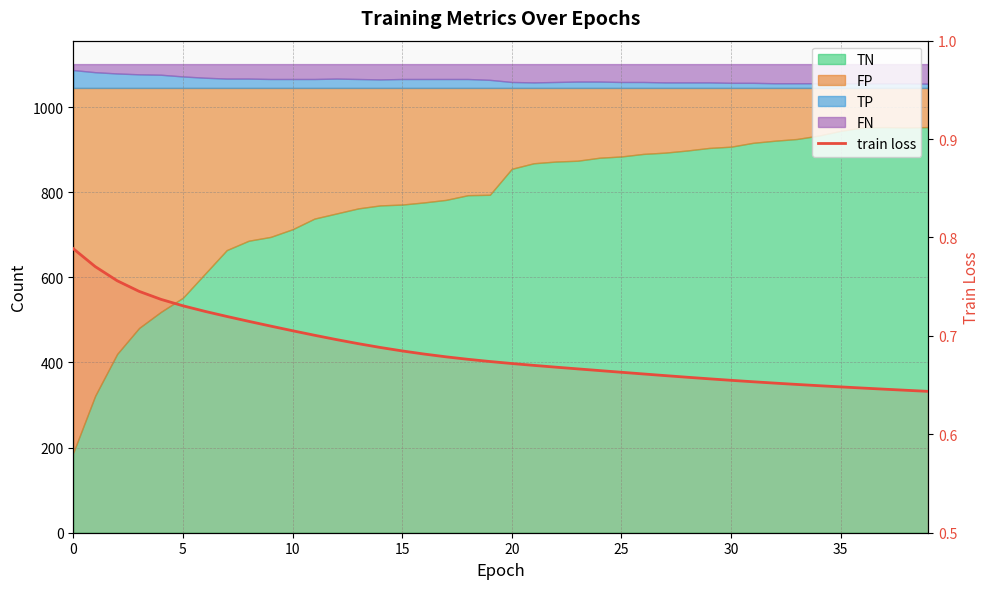

The value at 27 is 1.1. True or false?

False